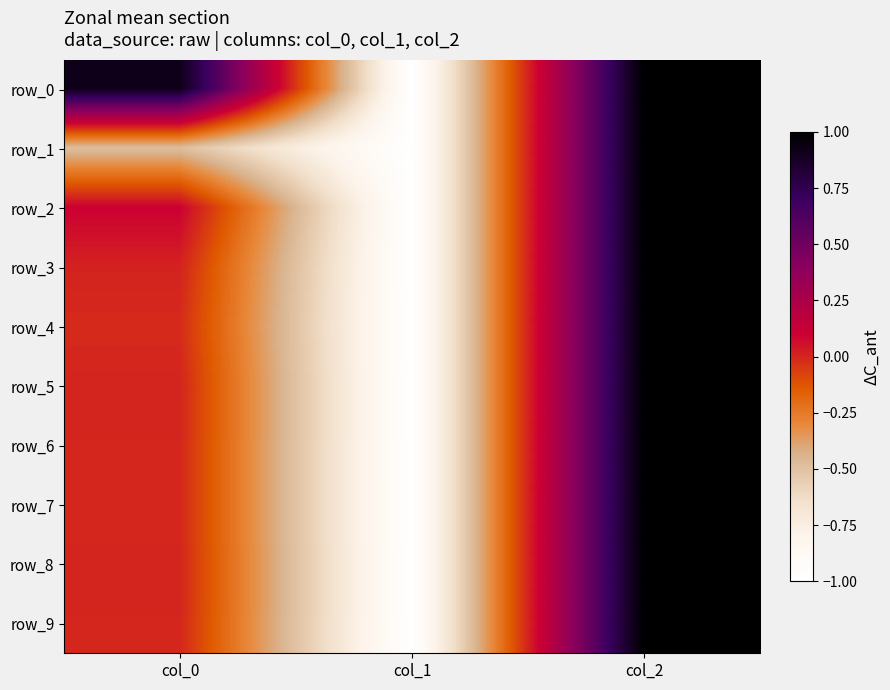

Which series changed the most between col_0 and col_2?

row_1